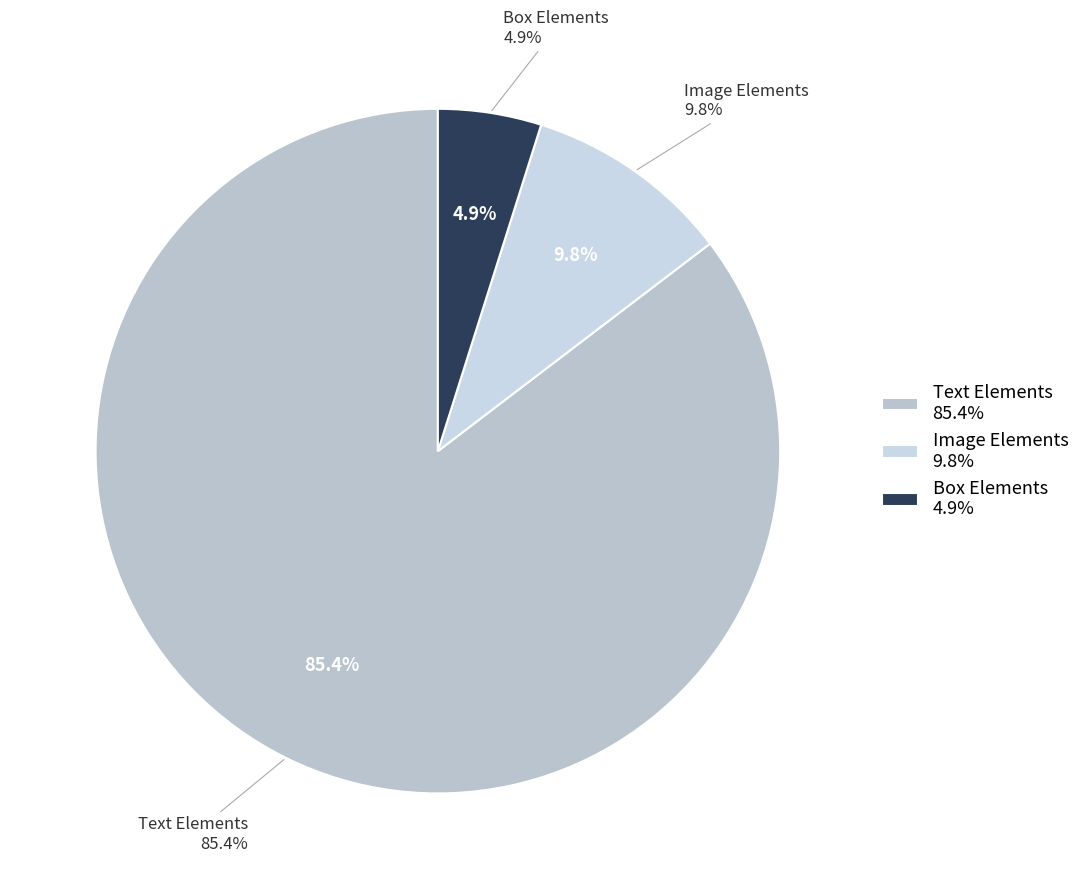

Rank the categories by value from lowest to highest.

B, I, T